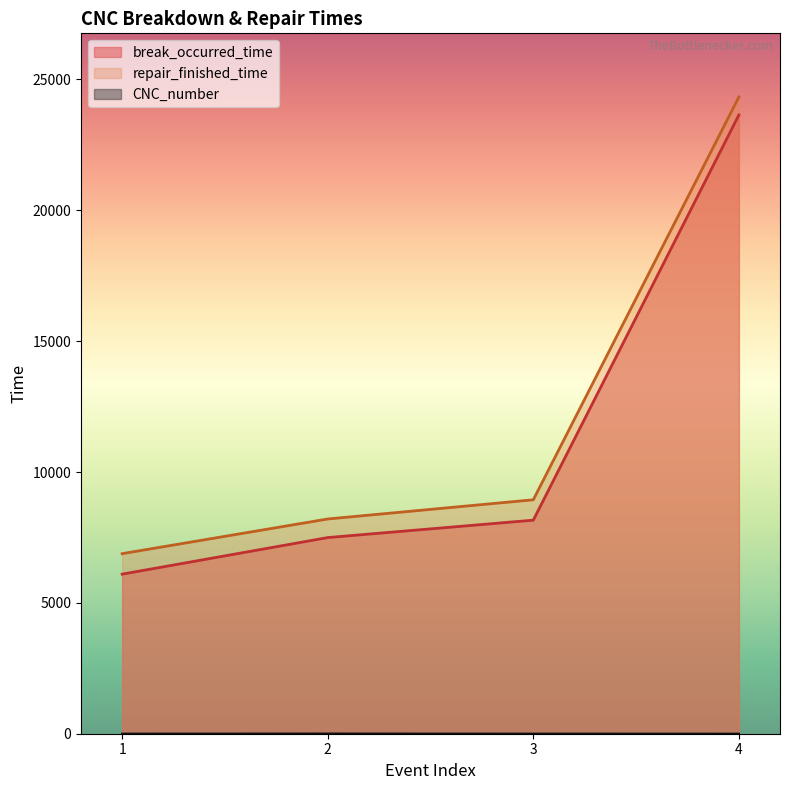

What is the total value across all series at 1?

12979